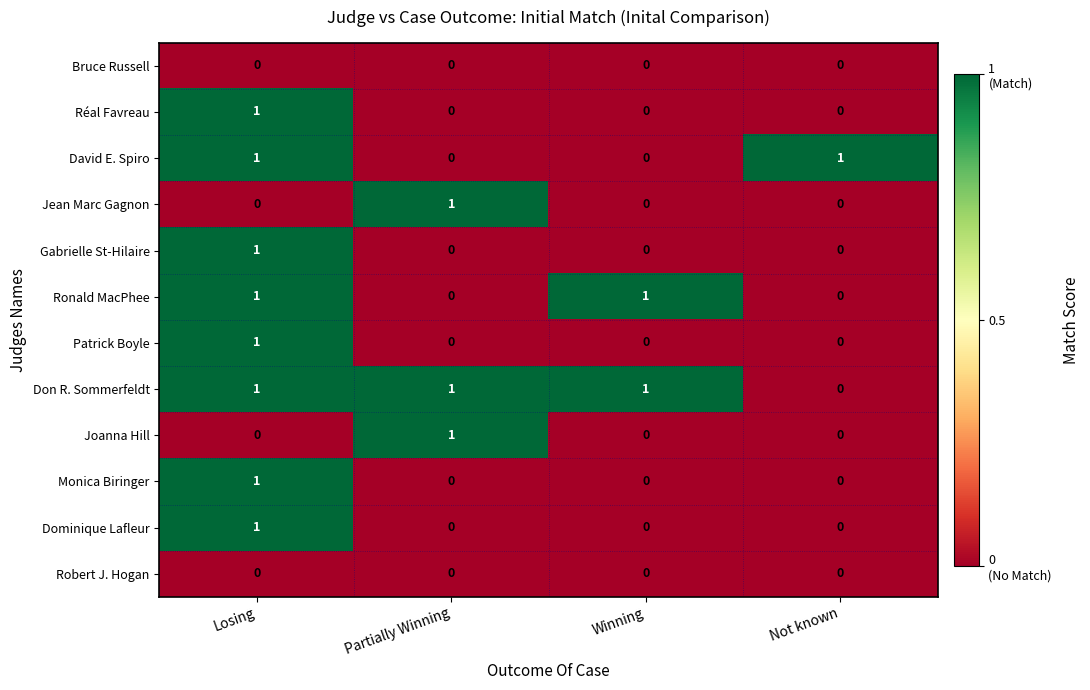

Which series has the largest total across all categories?

Don R. Sommerfeldt